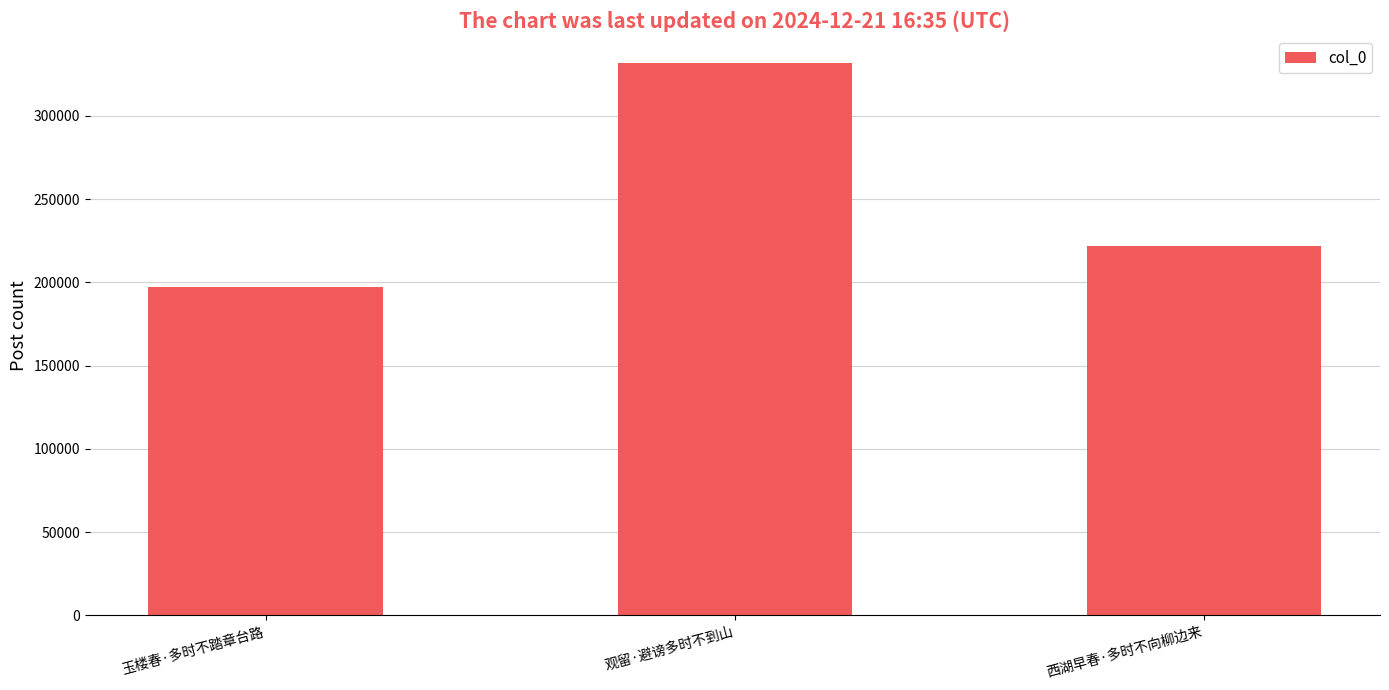

Rank the categories by value from lowest to highest.

玉楼春·多时不踏章台路, 西湖早春·多时不向柳边来, 观留·避谤多时不到山